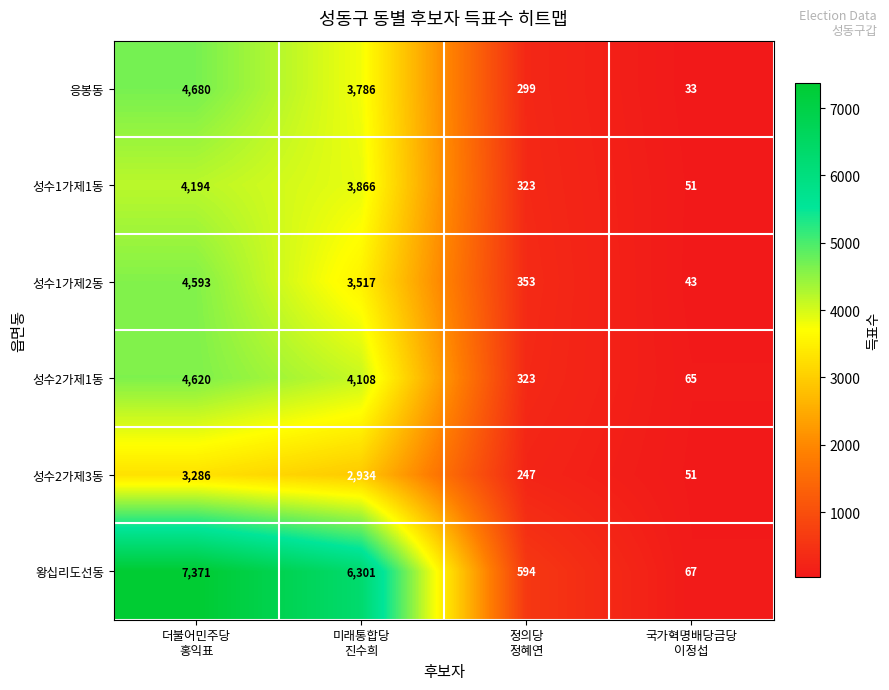

What is the minimum value shown in the chart?

33